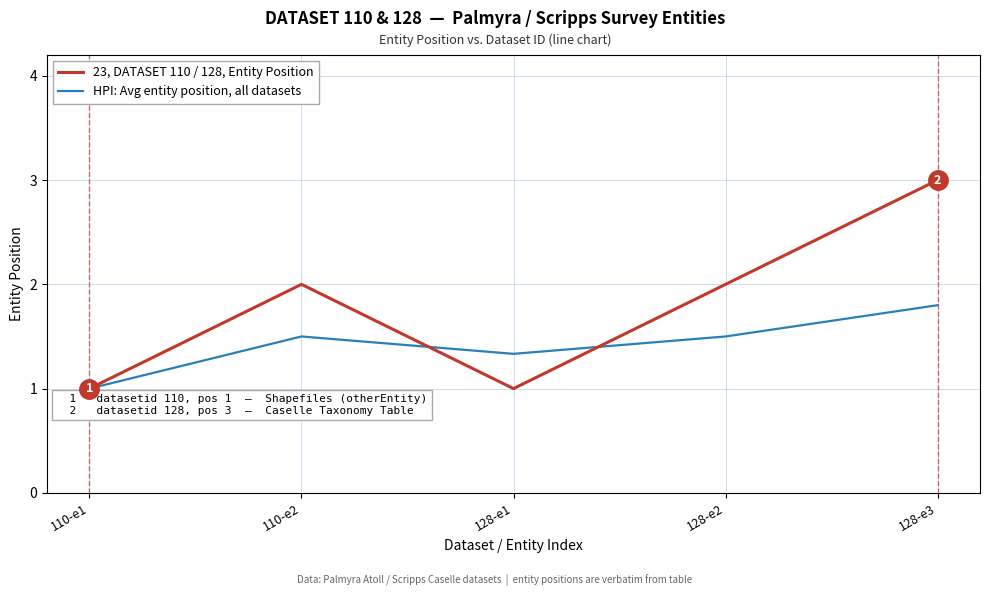

Is the value of 23, DATASET 110 / 128, Entity Position at 128-e1 greater than the value of HPI: Avg entity position, all datasets at 128-e3?

No